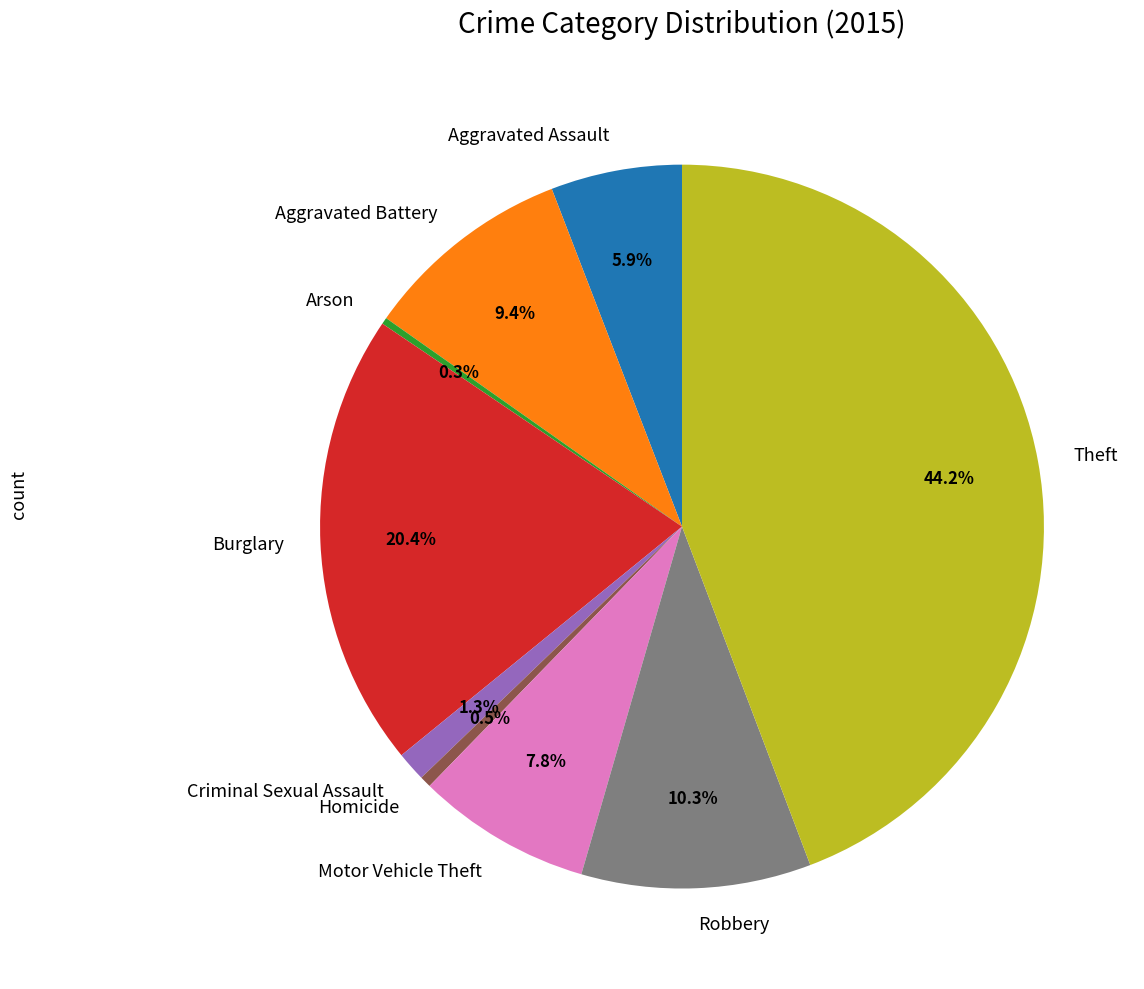

To the nearest percent, what is the difference between the largest and smallest slice percentages?

44%